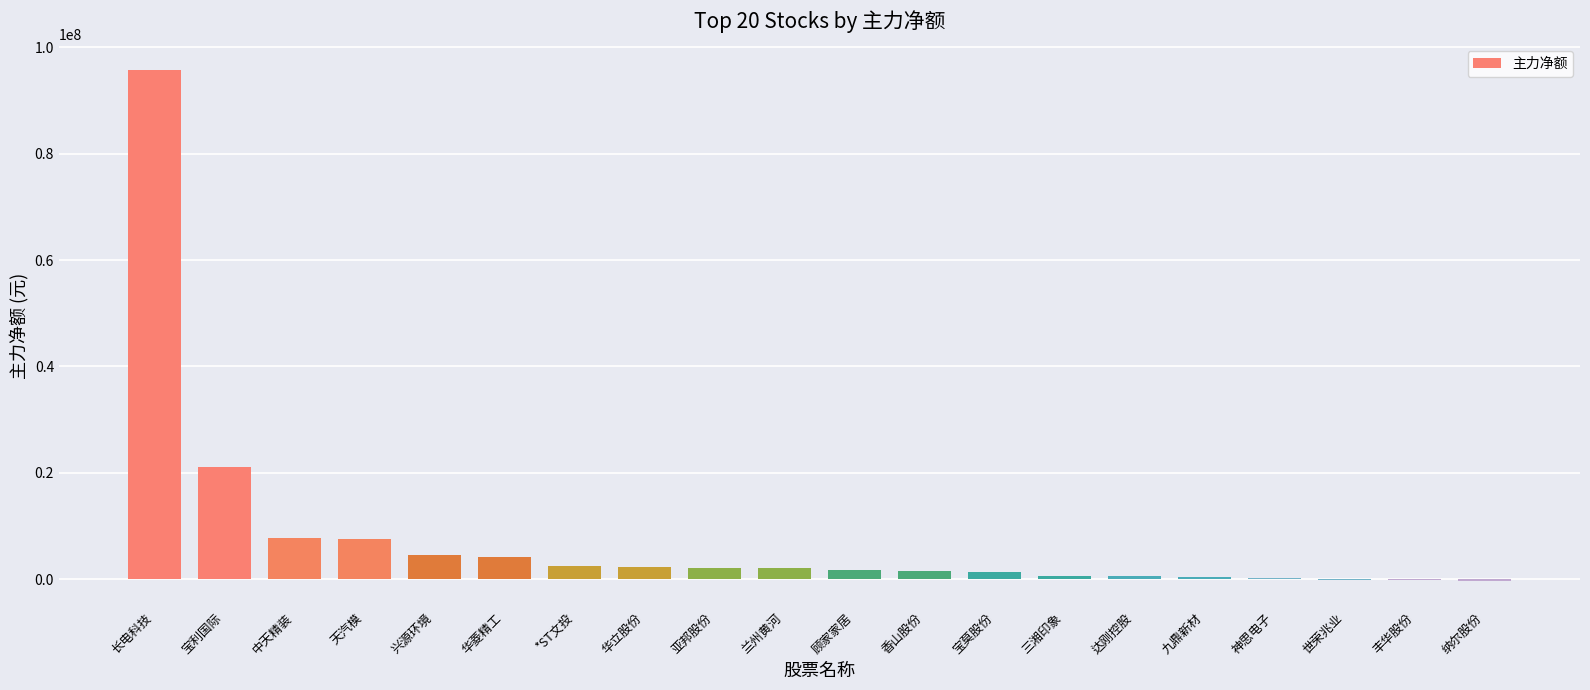

Where is the data nearest to the value 47653440?

宝利国际